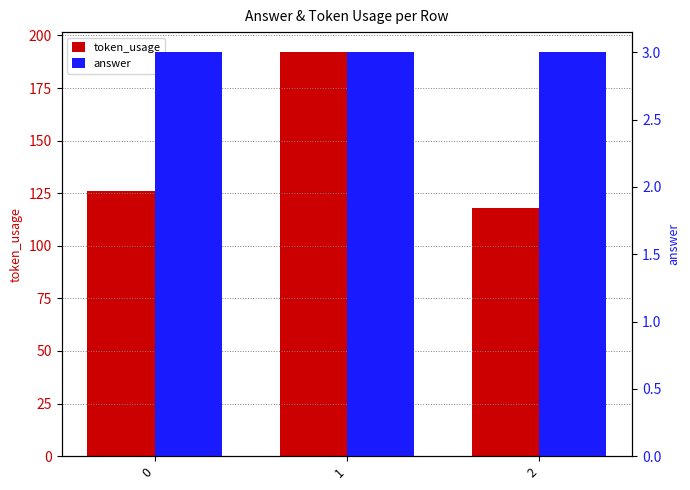

Does the chart contain any negative values?

No